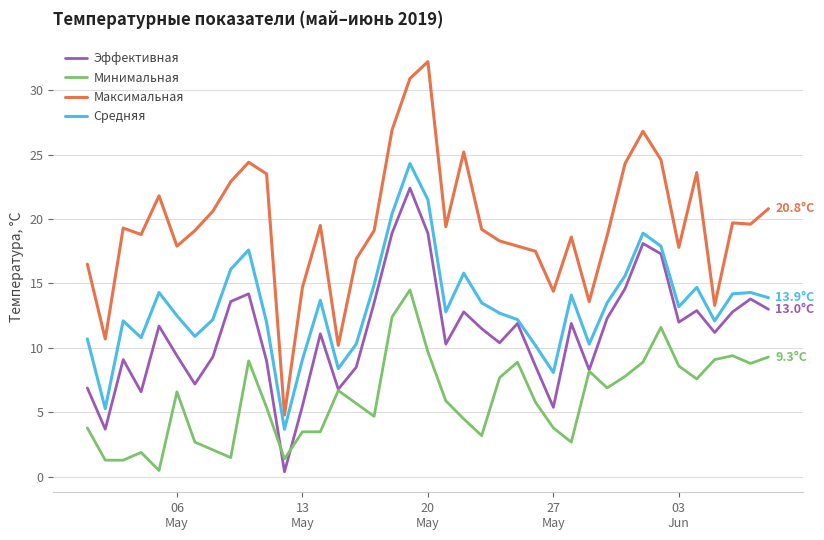

Rank the series by their average value, from highest to lowest.

Максимальная, Средняя, Эффективная, Минимальная